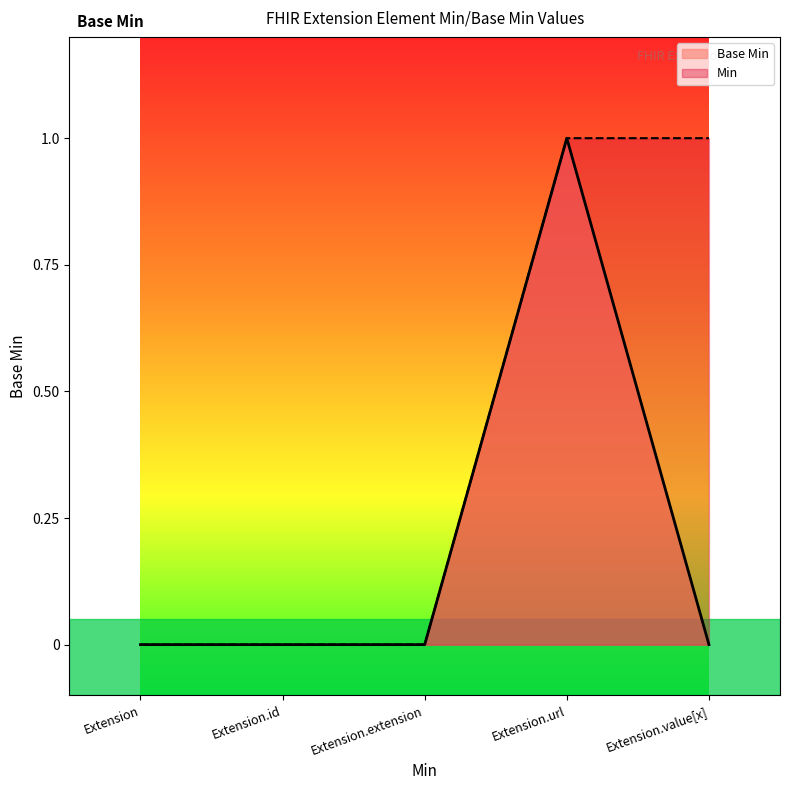

How many values exceed 0?

1